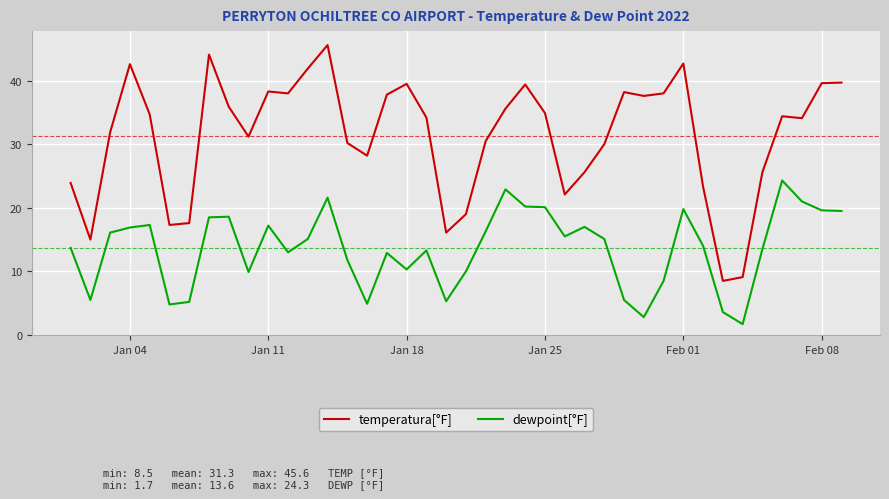

True or false: dewpoint[°F] and temperatura[°F] cross at least once.

False